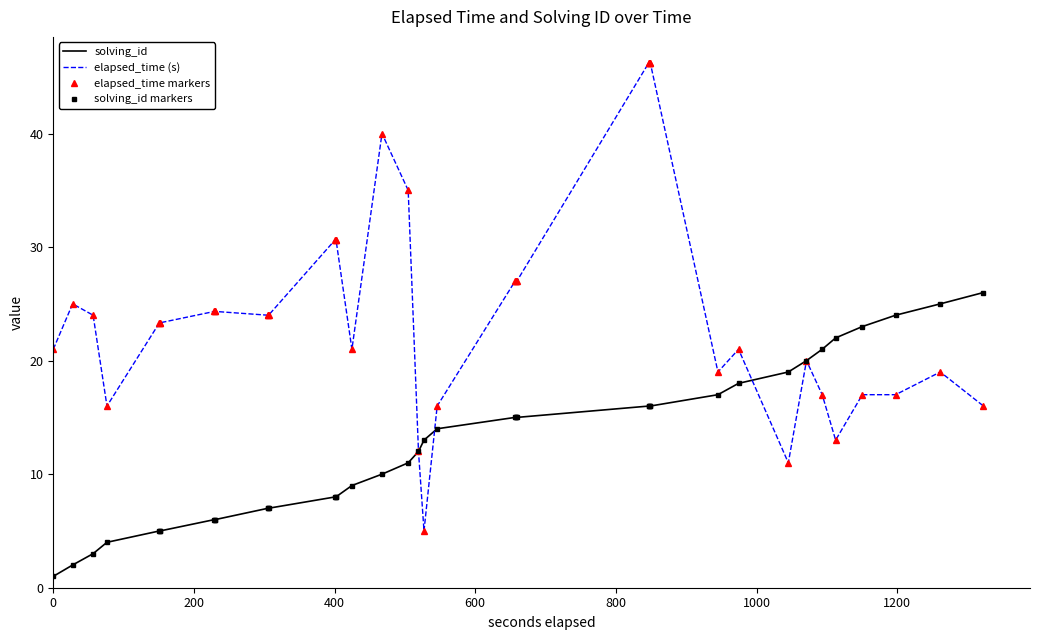

After their last crossing, which series has the higher values: solving_id markers or elapsed_time markers?

solving_id markers